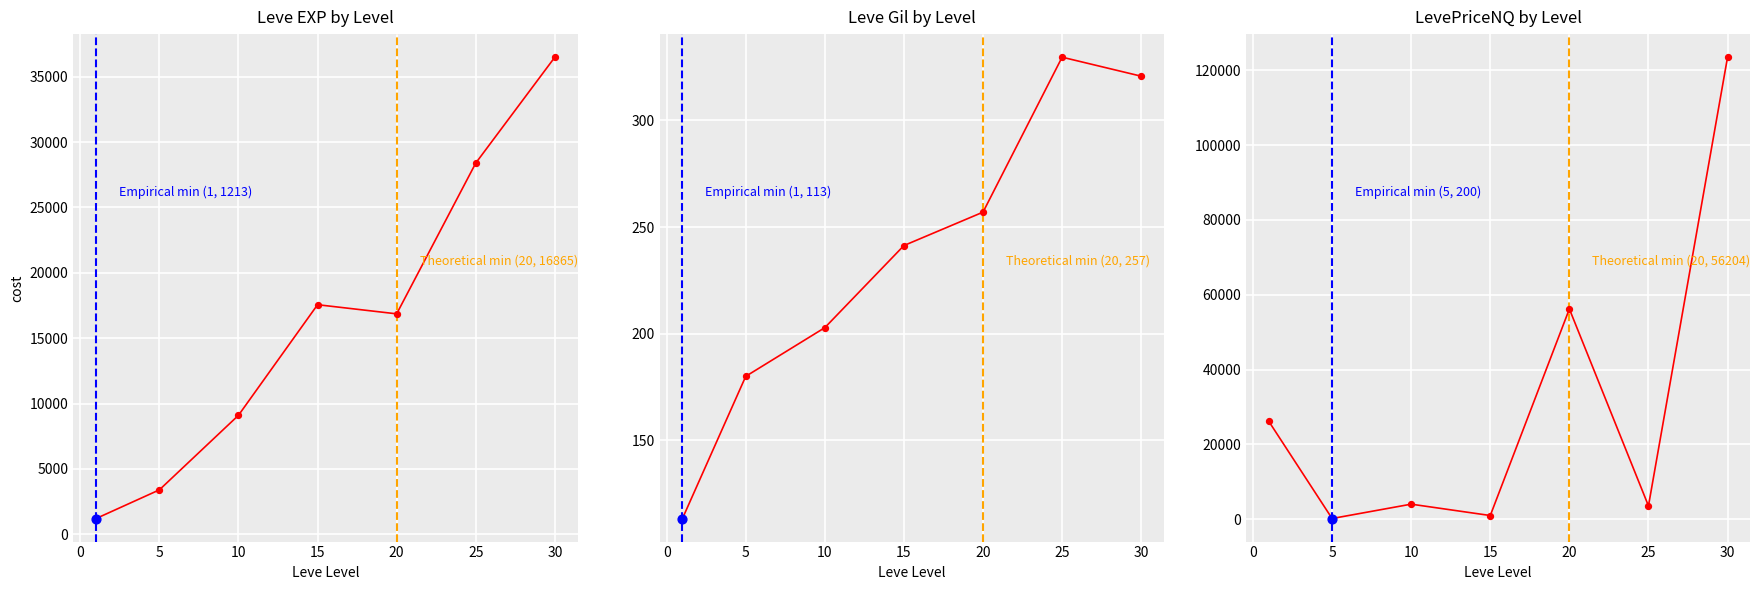

At how many categories does at least one series exceed 104564?

1